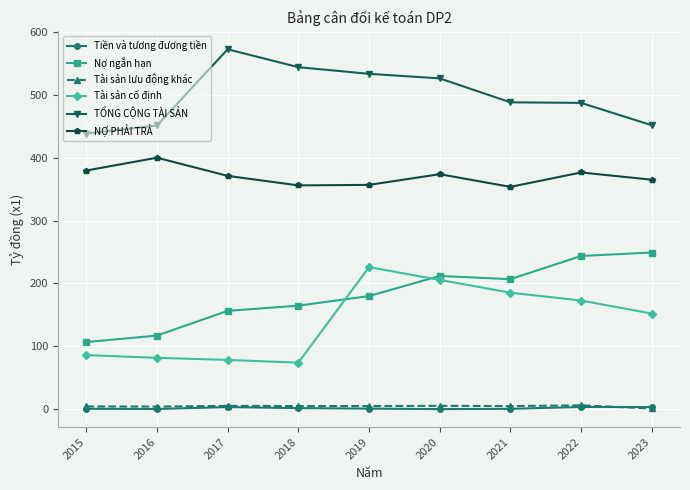

How many values in the TỔNG CỘNG TÀI SẢN series exceed 487?

5